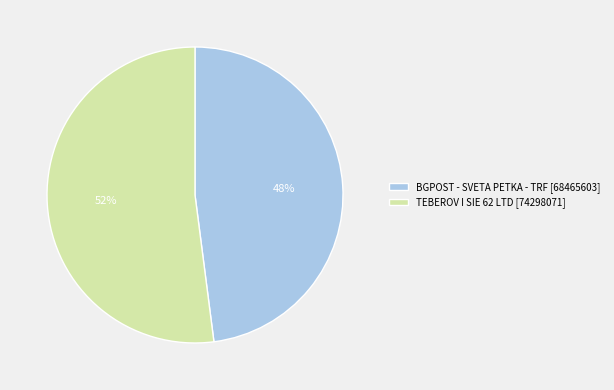

Rank the categories by value from highest to lowest.

TEBEROV I SIE 62 LTD, BGPOST - SVETA PETKA - TRF